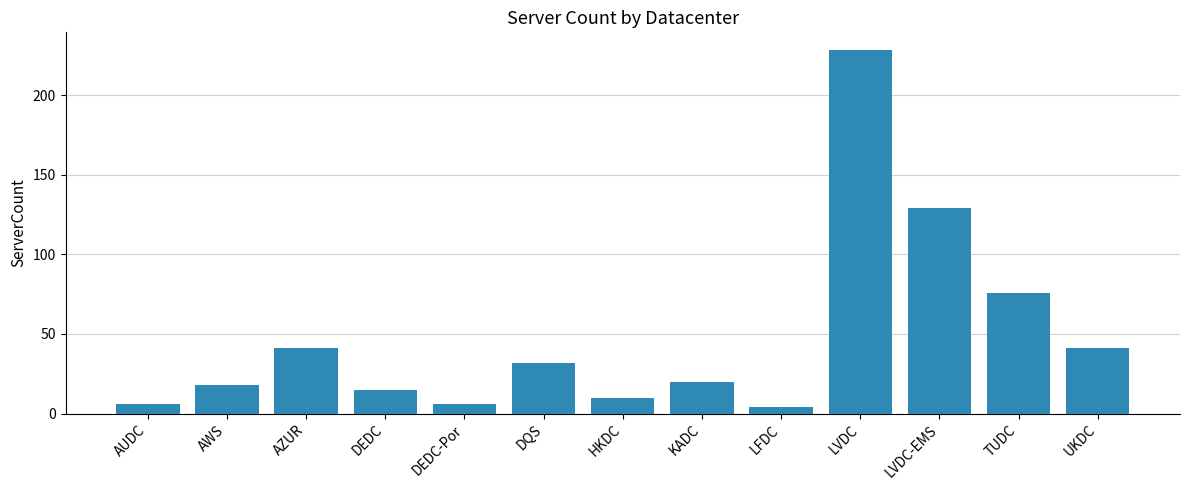

What is the label of the 1st bar from the right?

UKDC